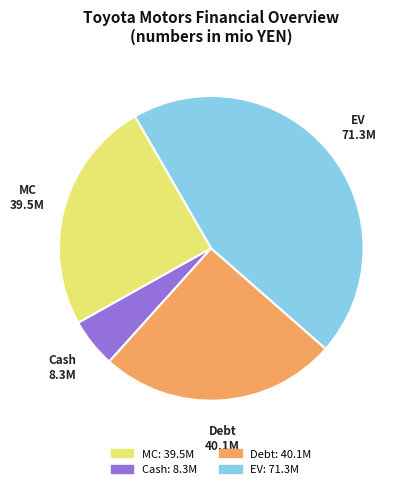

Is the sum of Cash and Debt greater than half?

No